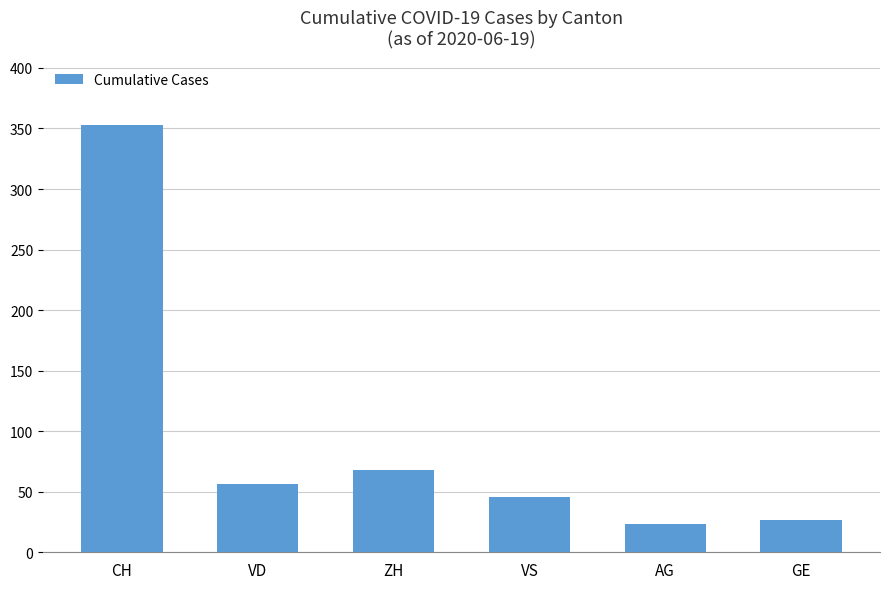

Is it true that the value at AG is 23?

True